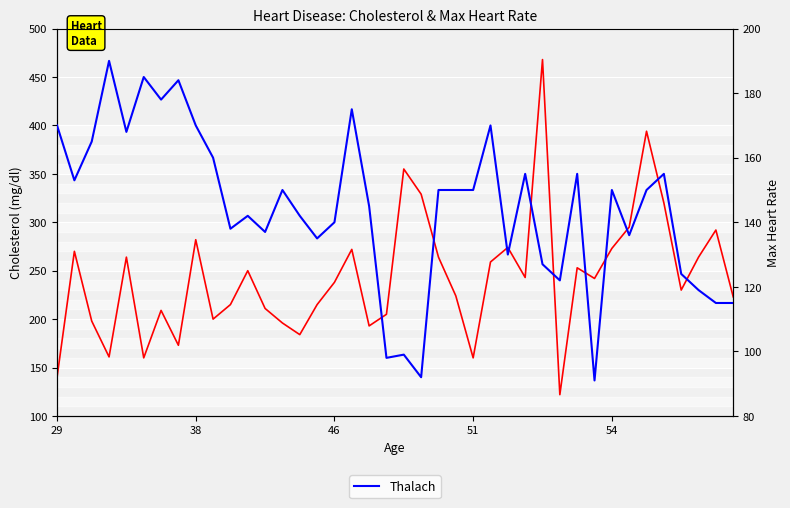

What is the sum of all Chol values?

9720